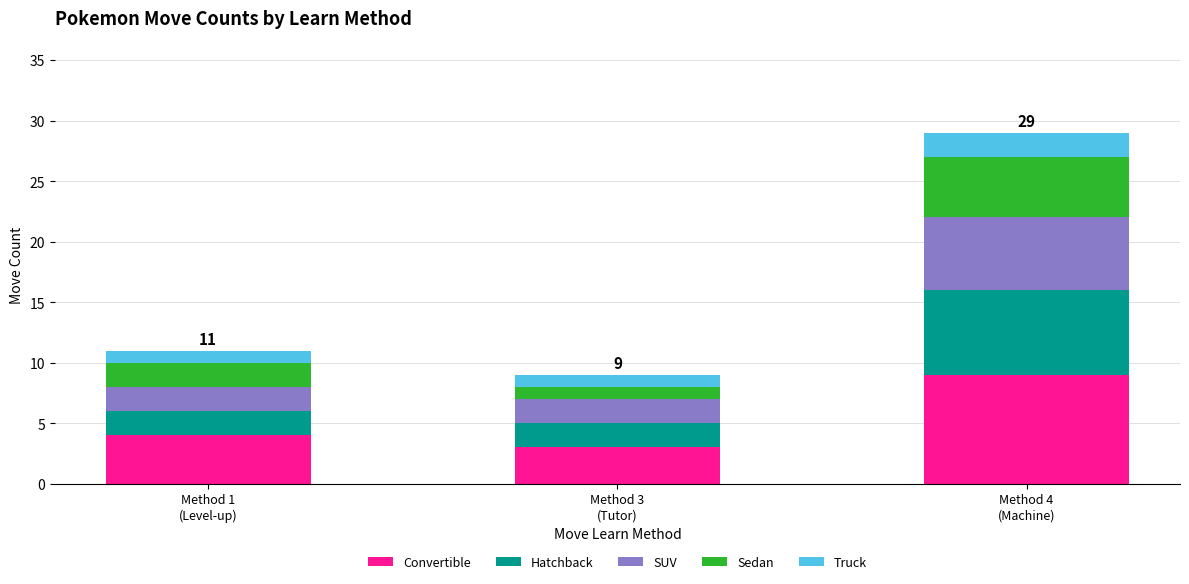

How many data points does each series have?

3